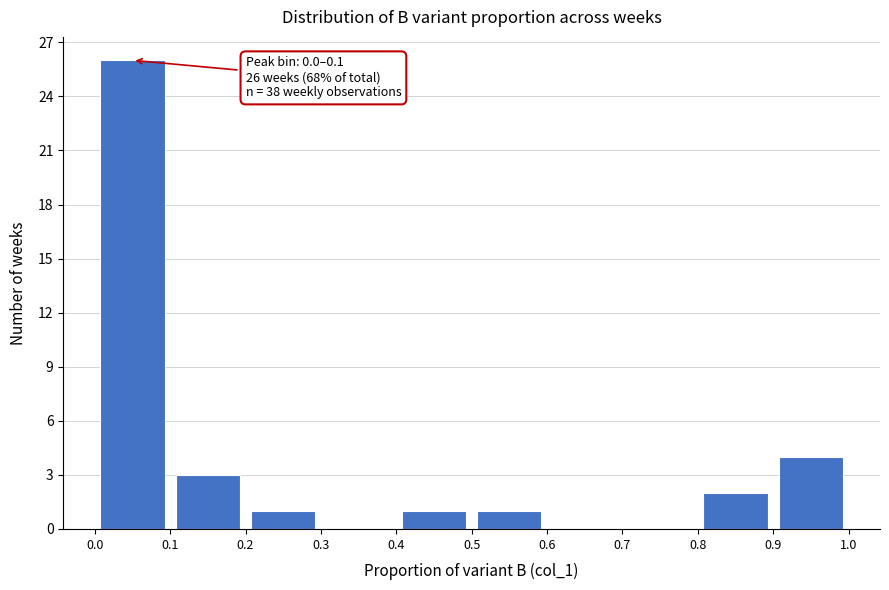

Over which range of the x-axis is the bar tallest?

0.0 to 0.1